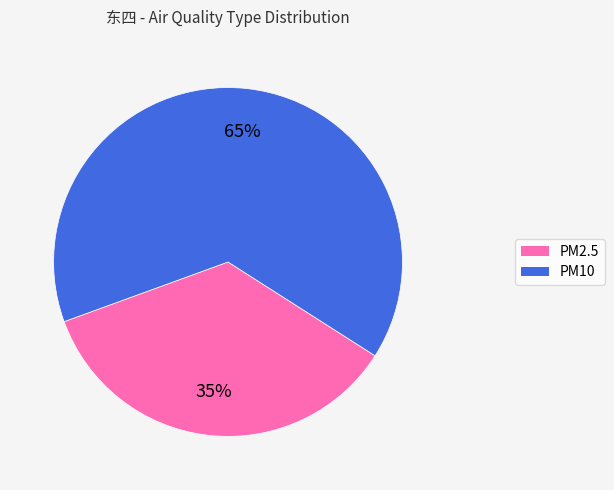

How many segments does this pie chart have?

2